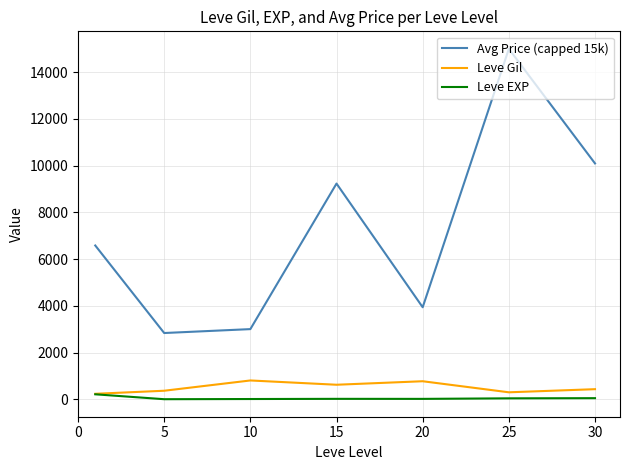

Which series has the largest total across all categories?

Avg Price (capped 15k)